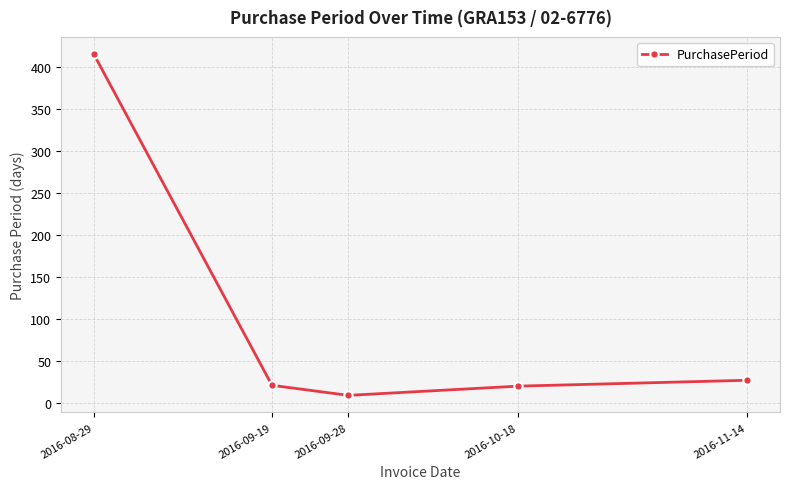

What is the label of the 3rd point from the left?

2016-09-28